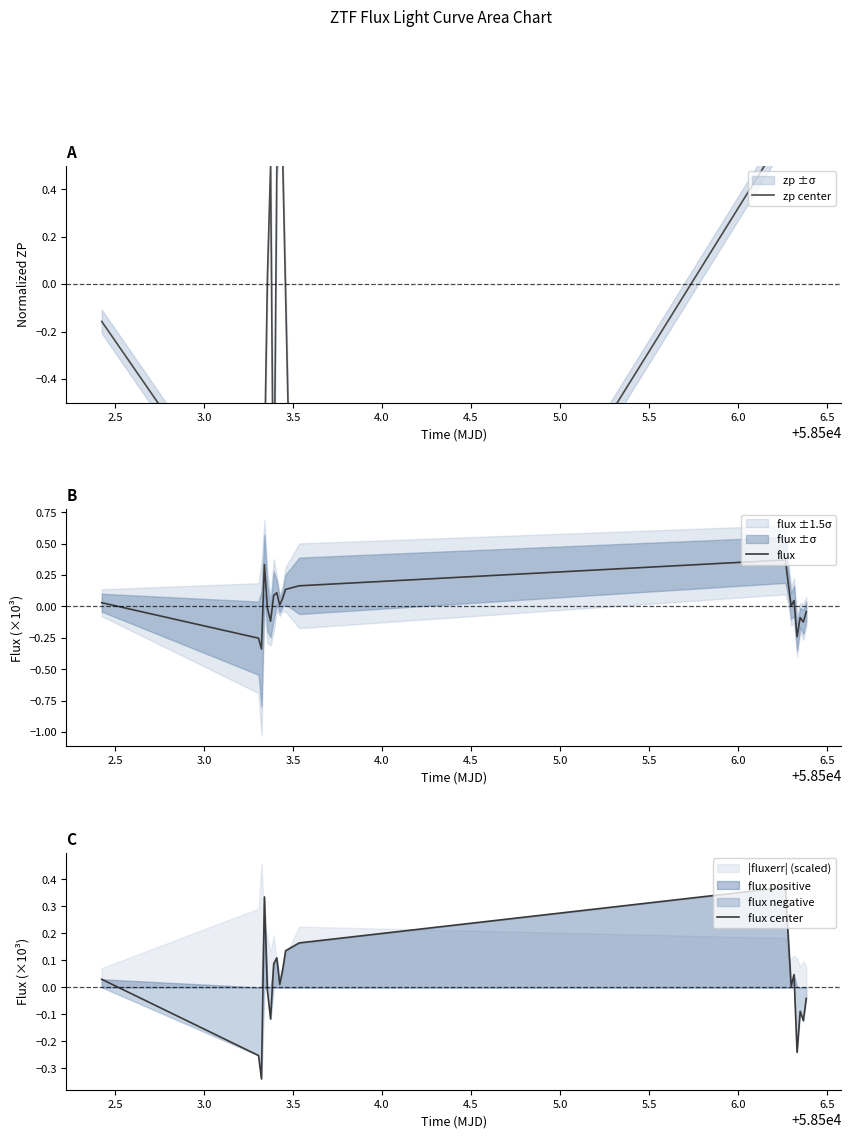

True or false: flux center has more than 1 points higher than both neighbors.

True